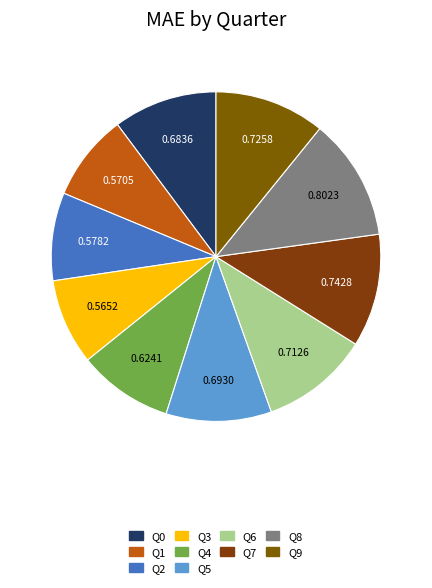

Which category has the biggest portion of the pie?

Q8